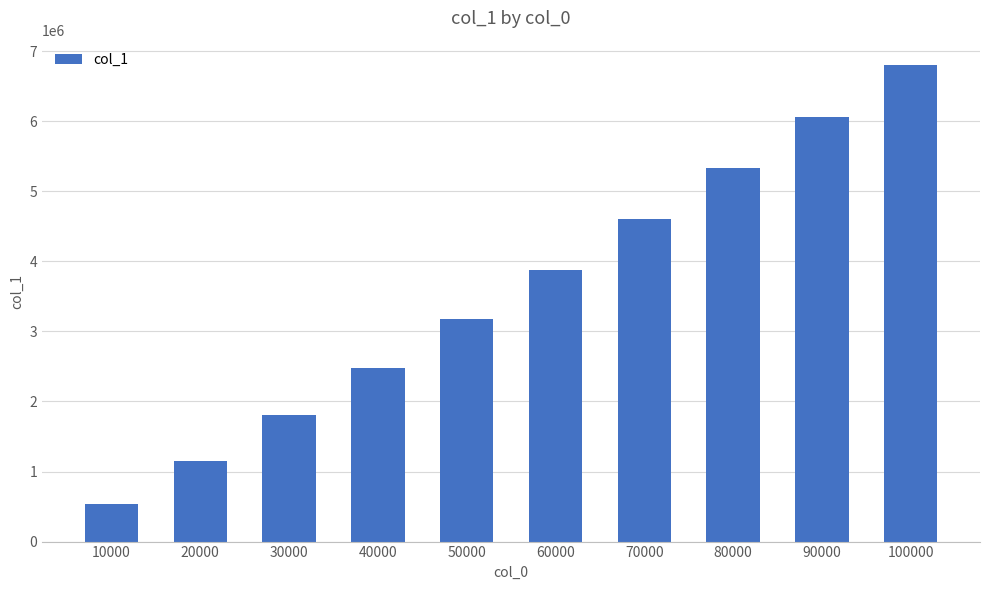

List the labels in order of value, smallest first.

10000, 20000, 30000, 40000, 50000, 60000, 70000, 80000, 90000, 100000